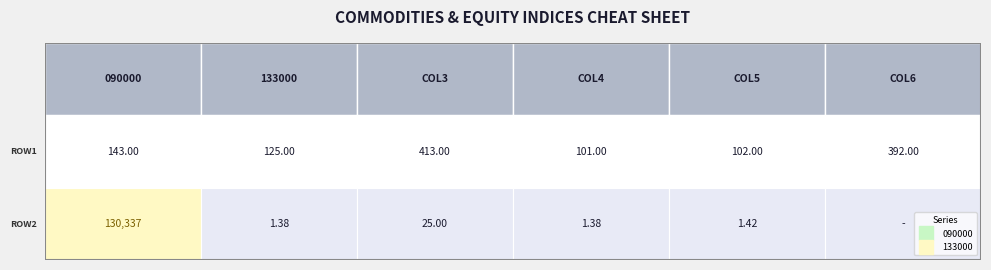

Is the value of 133000 at 0 greater than the value of 090000 at 0?

No